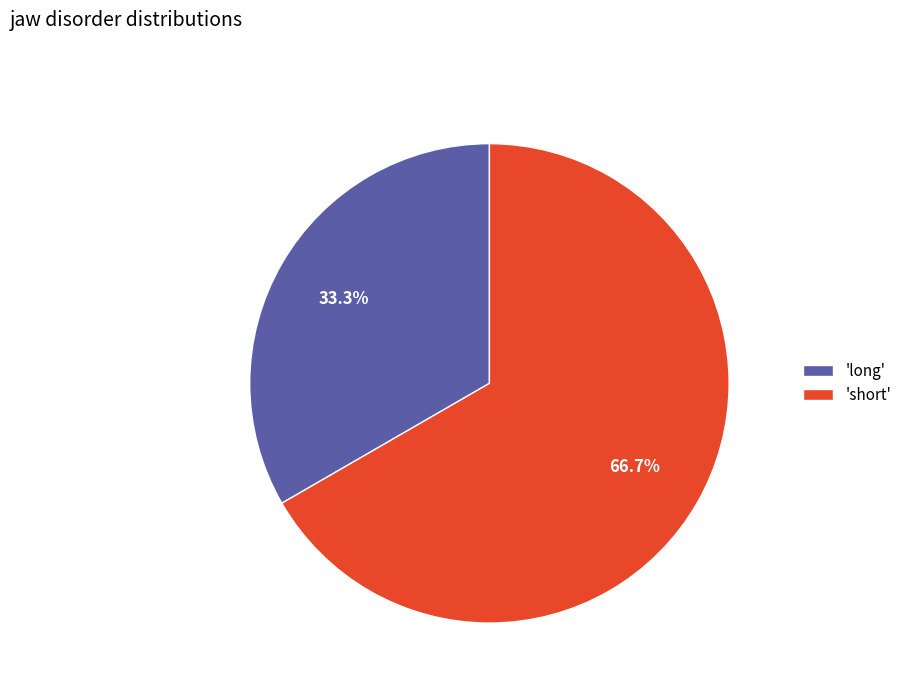

Does any single category account for the majority?

Yes